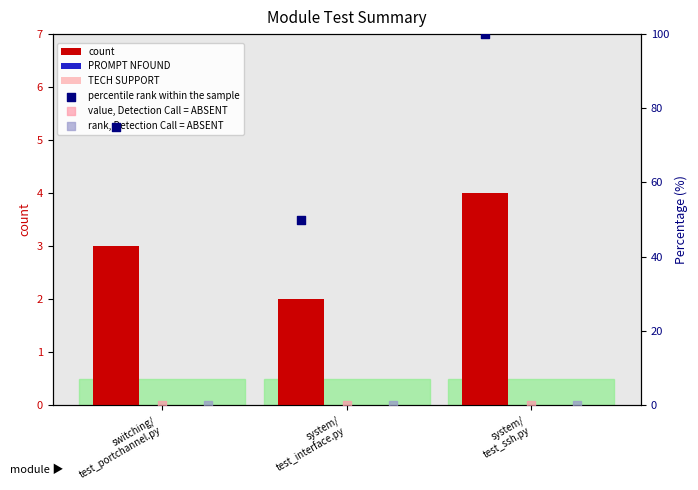

What is the average value of the count series?

3